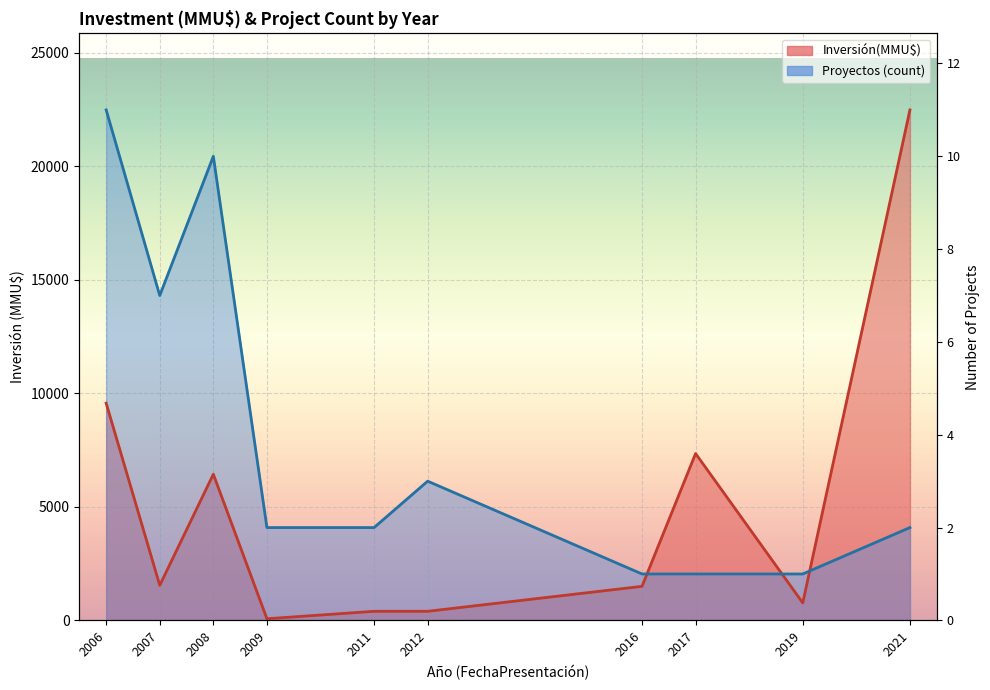

How many values in the Inversión(MMU$) series are below 1545?

5